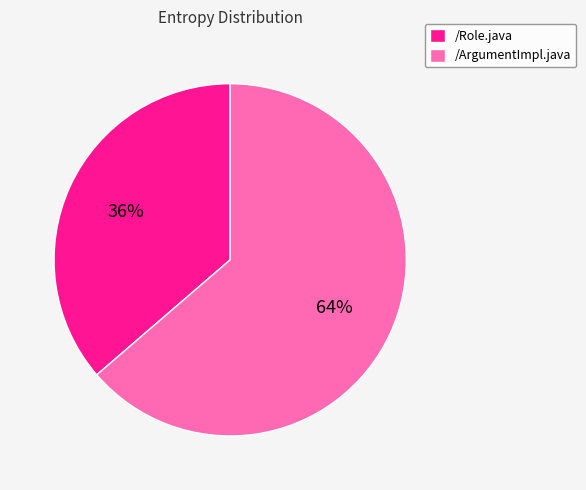

How many segments does this pie chart have?

2